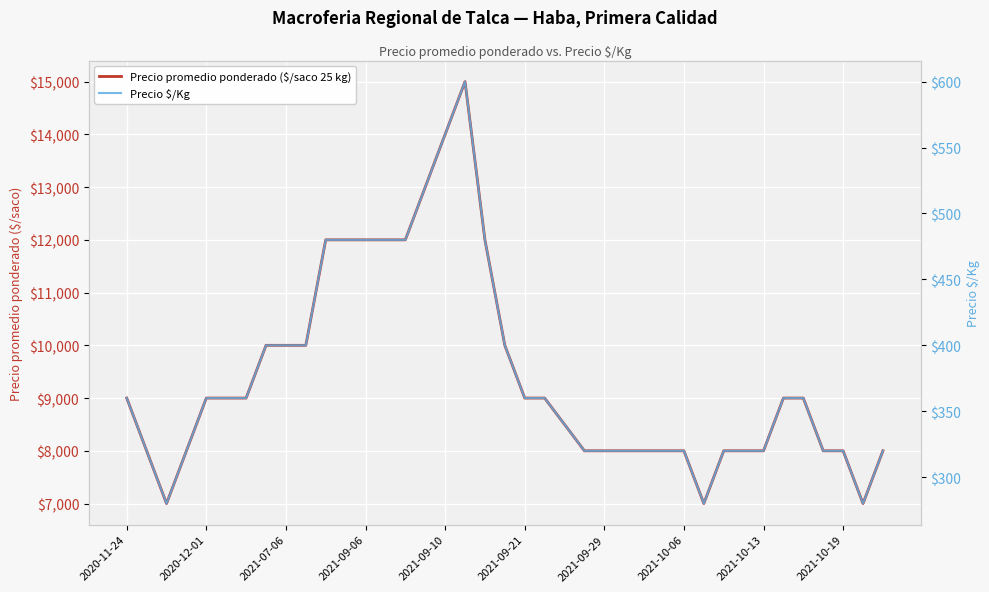

How many lines are shown in the chart?

2